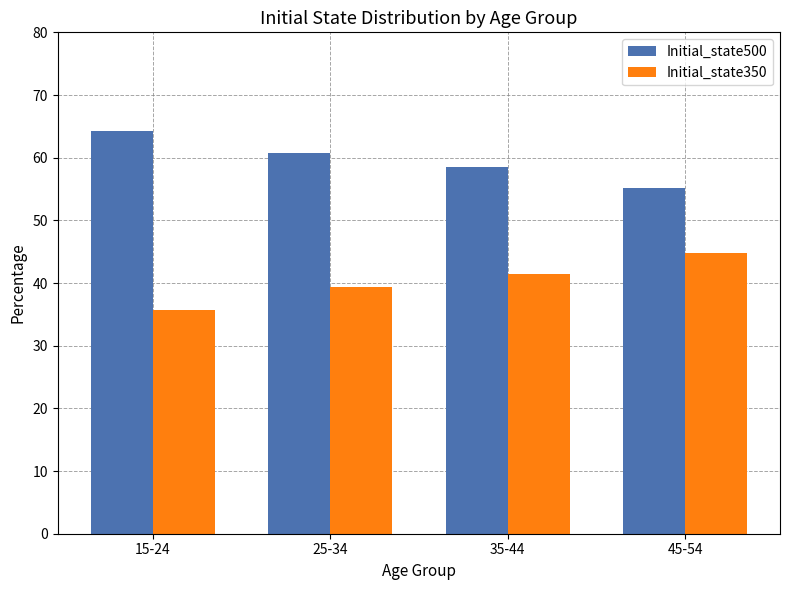

What are all the series names shown in the legend?

Initial_state500, Initial_state350